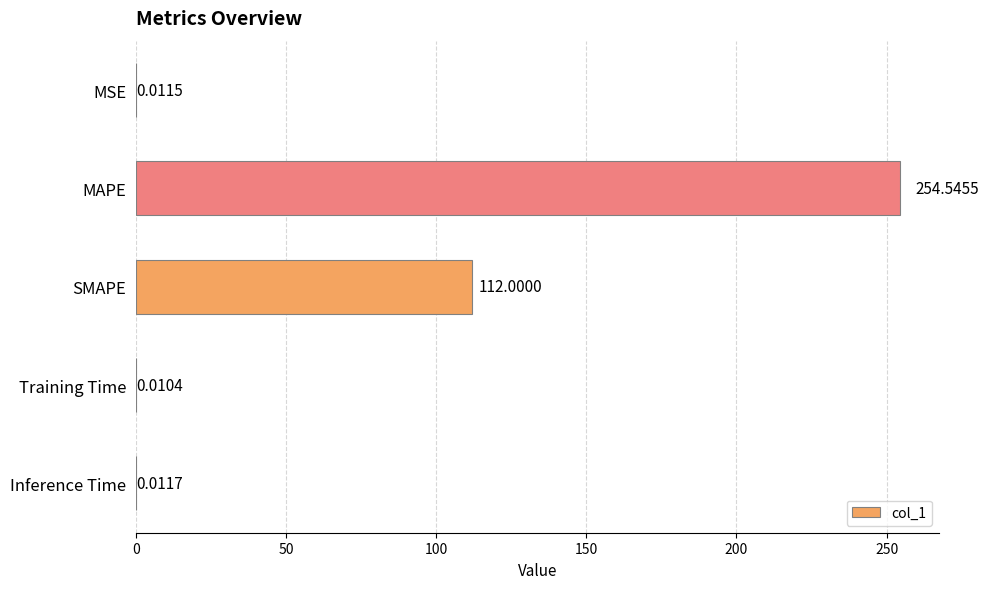

What is the sum of the values at SMAPE and Training Time?

112.0